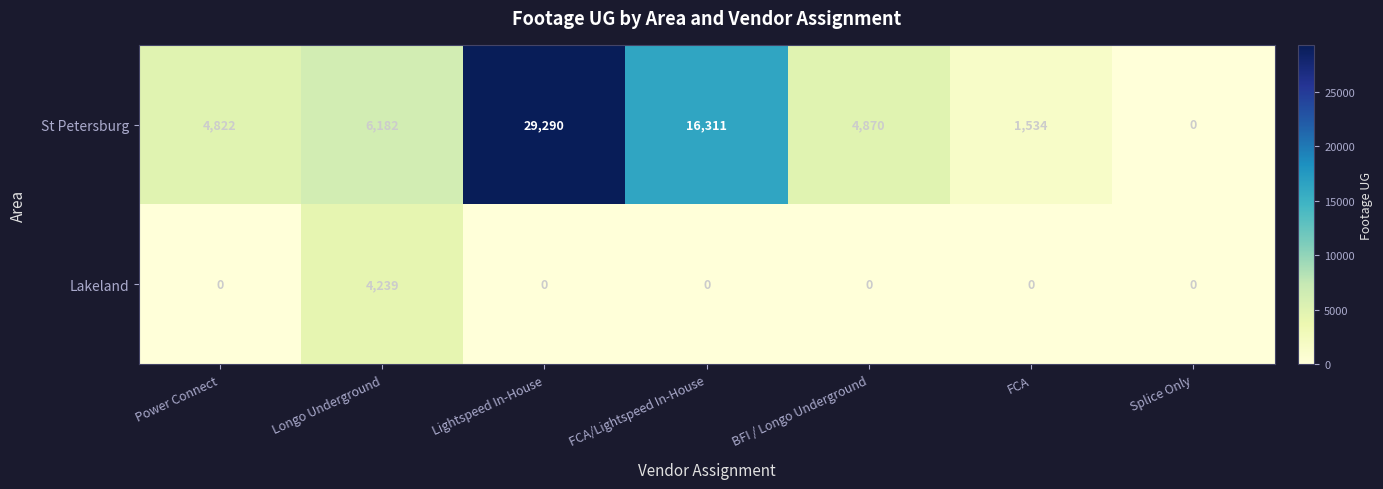

At which category is the sum across all series the highest?

Lightspeed In-House